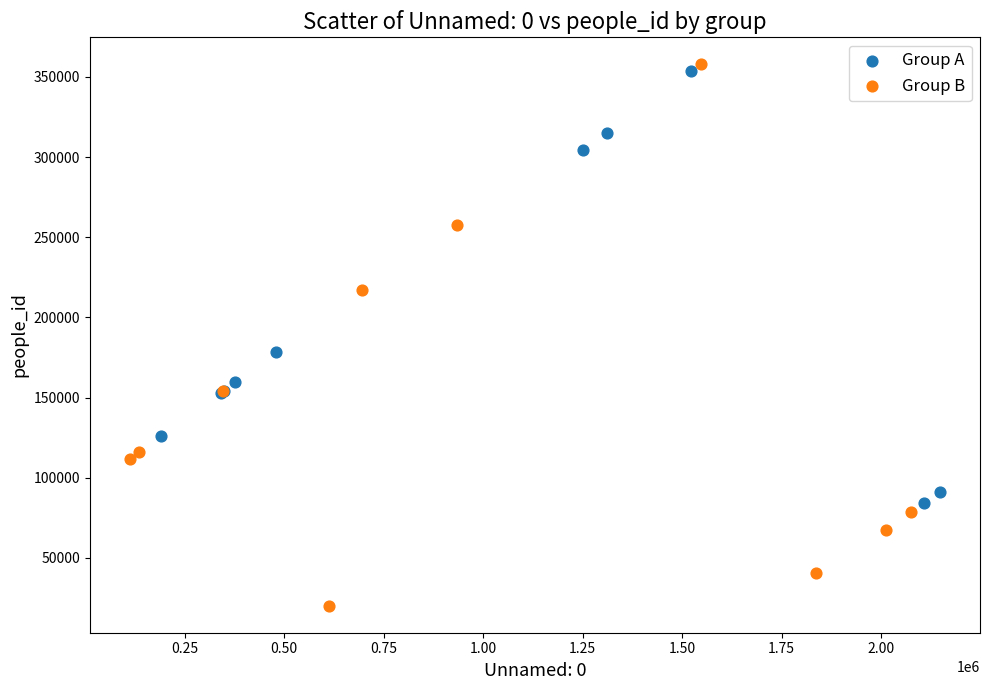

Which series has the widest spread of Y values?

Group B